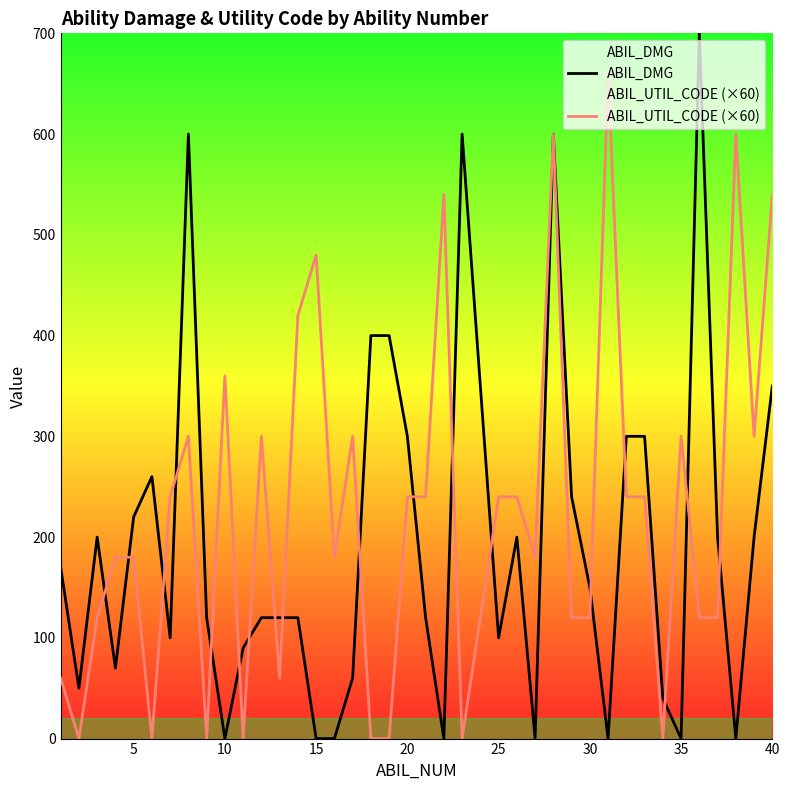

At how many categories does at least one series exceed 195?

30